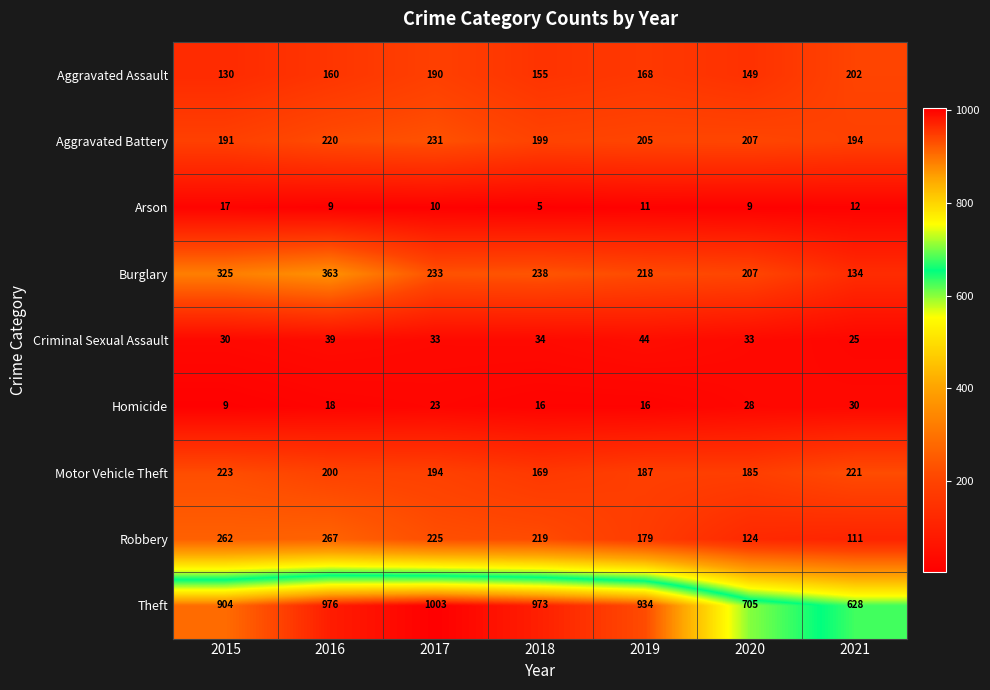

Between 2016 and 2019, which series saw the biggest shift?

Burglary